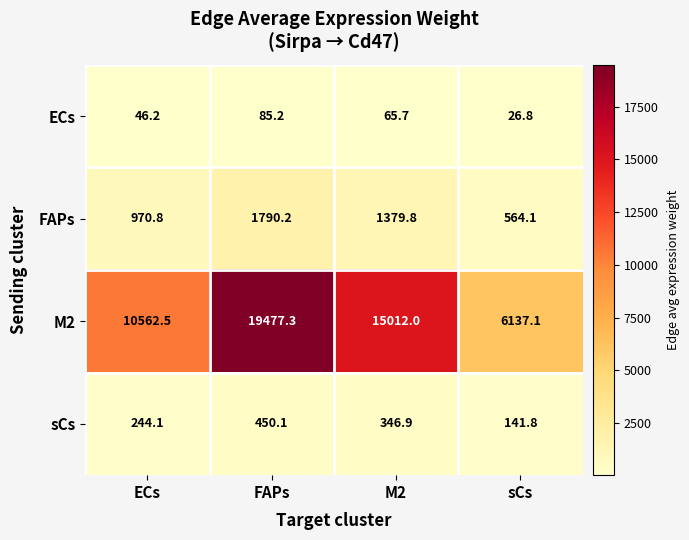

Reading right to left, what are all the values shown in this chart?

ECs: sCs=26.8	M2=65.7	FAPs=85.2	ECs=46.2
FAPs: sCs=564.1	M2=1379.8	FAPs=1790.2	ECs=970.8
M2: sCs=6137.1	M2=15012.0	FAPs=19477.3	ECs=10562.5
sCs: sCs=141.8	M2=346.9	FAPs=450.1	ECs=244.1